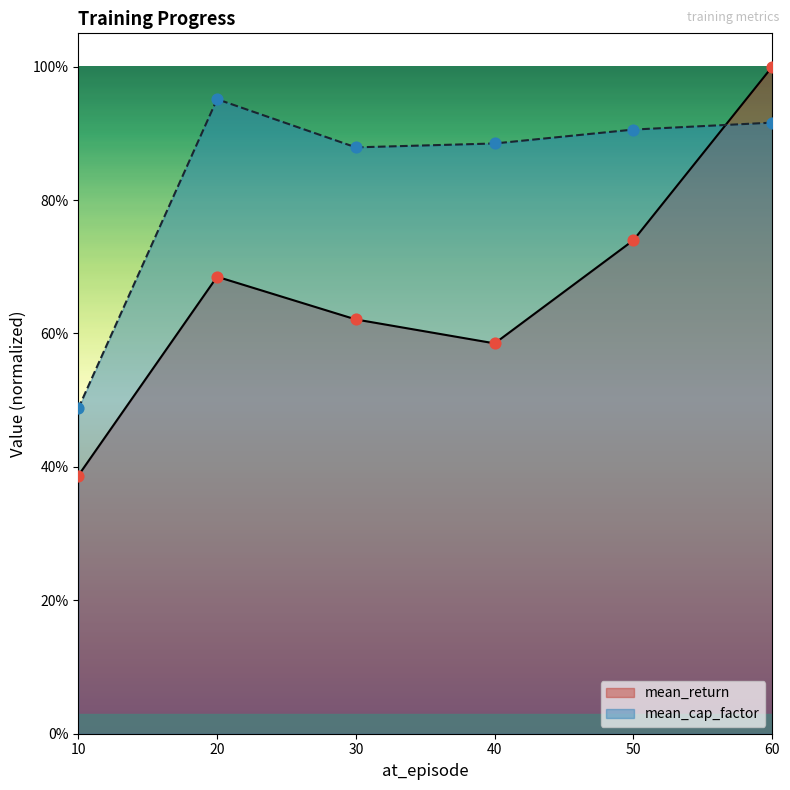

What is the total value across all series at 20?

1.6